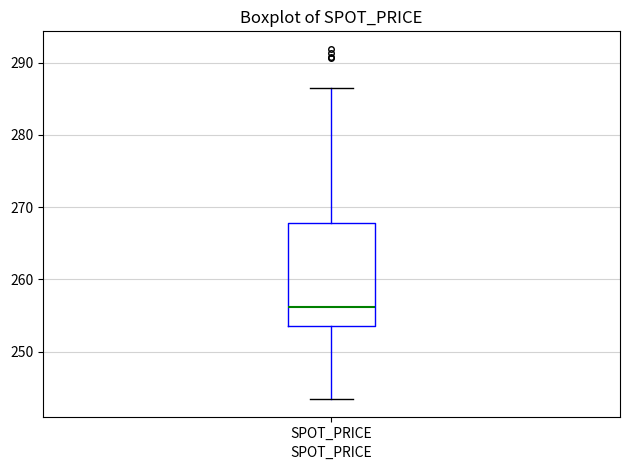

Read this box plot against the y-axis: the position of the median line, the range covered by the box, and the ends of both whiskers. The values are not printed on the chart, so give them approximately, as read against the axis.

median 256, box 254 to 268, whiskers 243 to 286